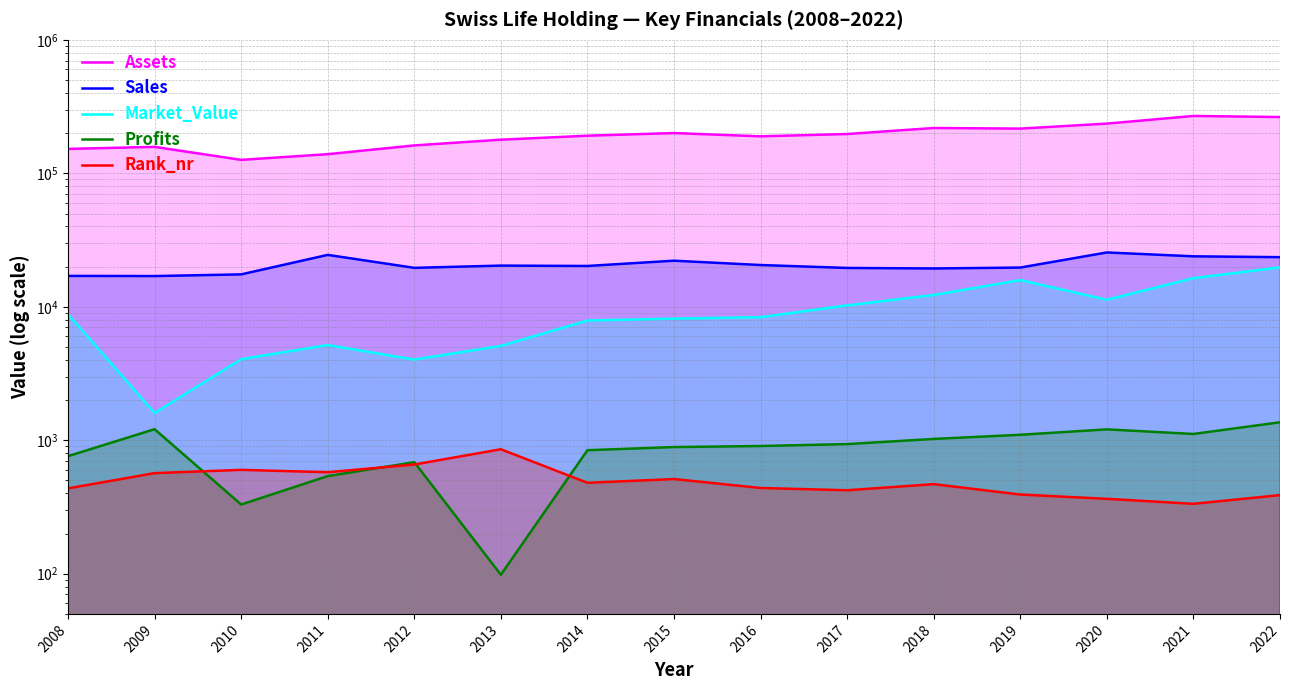

Reading left to right, what are all the values shown in this chart?

Assets: 2008=152370.0	2009=157810.0	2010=126130.0	2011=139120.0	2012=161793.0	2013=178657.0	2014=191303.0	2015=200299.0	2016=189285.0	2017=196961.0	2018=218561.0	2019=216273.0	2020=235772.0	2021=268999.0	2022=264114.0
Sales: 2008=17040.0	2009=16990.0	2010=17490.0	2011=24485.0	2012=19577.0	2013=20353.0	2014=20222.0	2015=22148.0	2016=20555.0	2017=19544.0	2018=19367.0	2019=19676.0	2020=25532.0	2021=23883.0	2022=23538.0
Market_Value: 2008=8800.0	2009=1600.0	2010=4050.0	2011=5169.0	2012=4024.0	2013=5090.0	2014=7892.0	2015=8149.0	2016=8358.0	2017=10245.0	2018=12263.0	2019=15856.0	2020=11291.0	2021=16376.0	2022=19735.0
Profits: 2008=760.0	2009=1210.0	2010=330.0	2011=538.8	2012=685.0	2013=98.2	2014=842.0	2015=889.2	2016=905.6	2017=935.9	2018=1023.1	2019=1099.0	2020=1206.5	2021=1114.4	2022=1363.9
Rank_nr: 2008=436.0	2009=567.0	2010=600.0	2011=576.0	2012=658.0	2013=856.0	2014=480.0	2015=512.0	2016=439.0	2017=422.0	2018=469.0	2019=392.0	2020=364.0	2021=334.0	2022=388.0